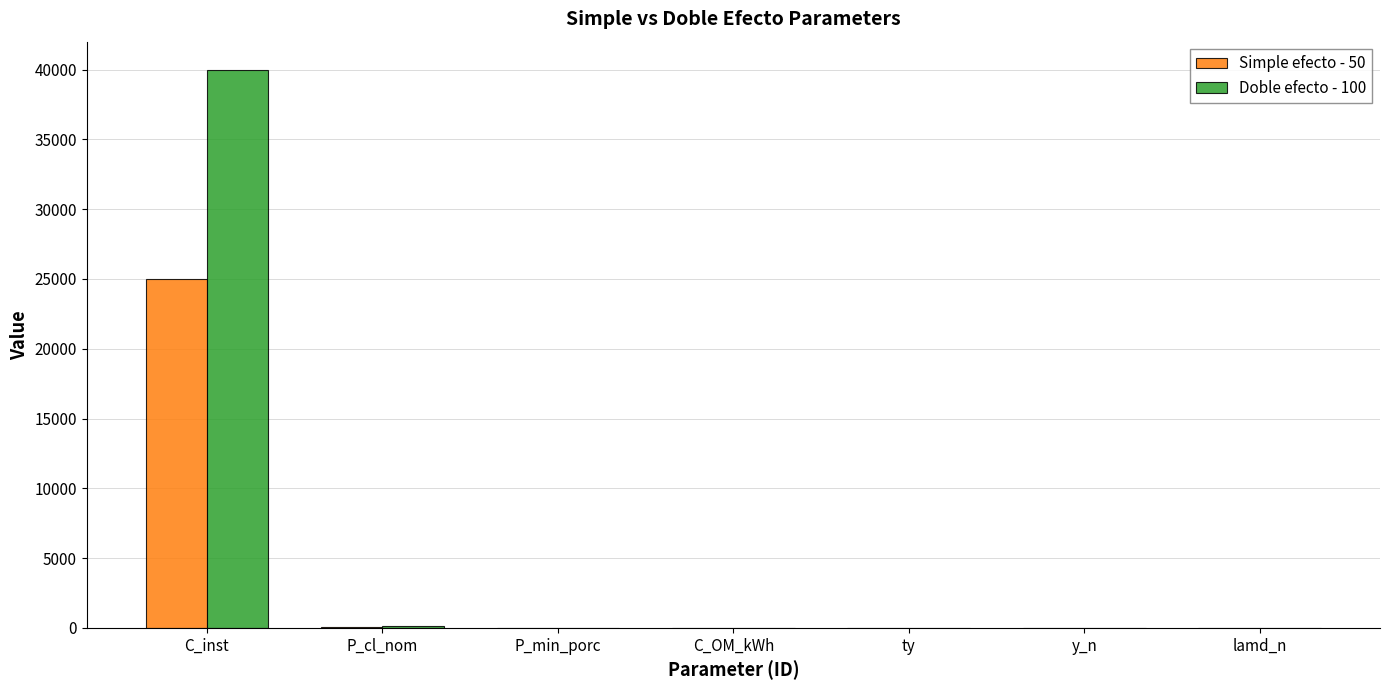

At which category is the sum across all series the highest?

C_inst